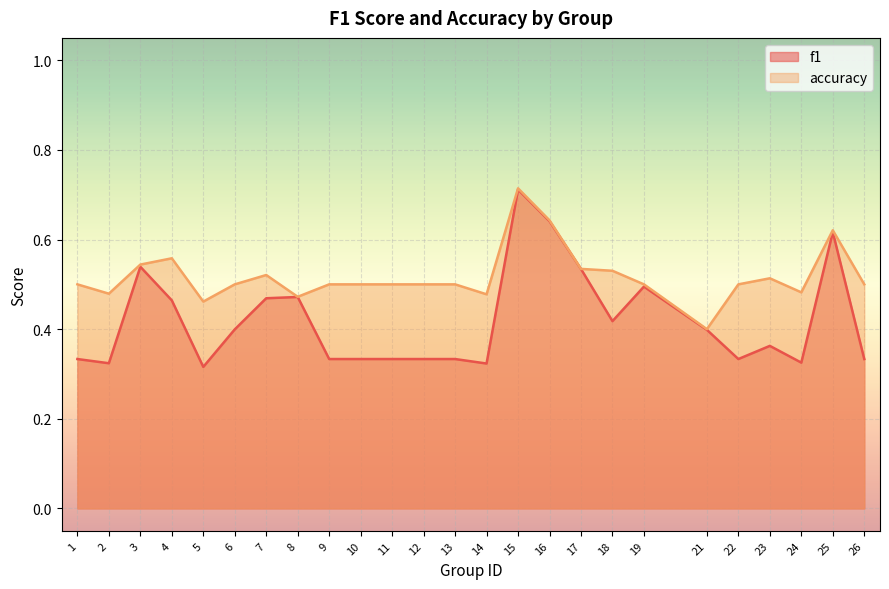

How many interior local valleys does the f1 series have?

6